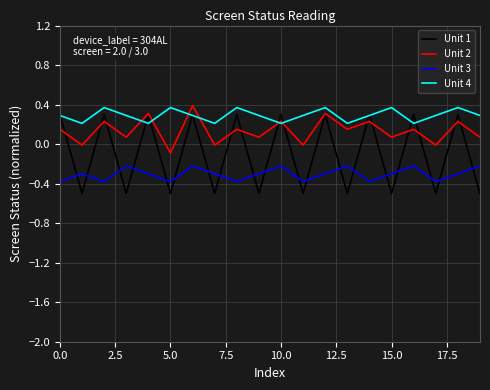

What is the difference between the maximum and minimum values in the Unit 3 series?

0.2